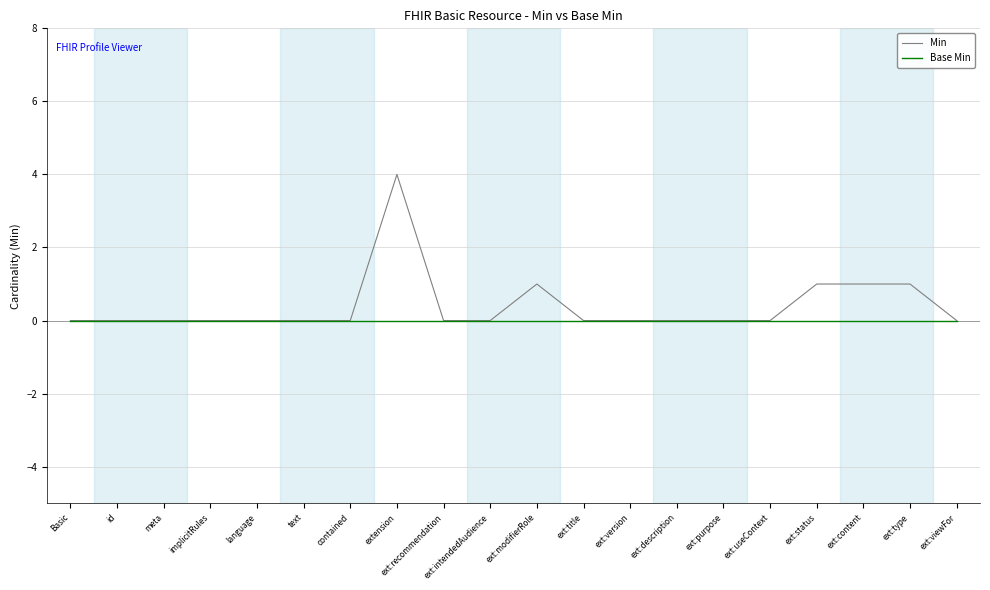

Which category has the highest value across all series?

extension